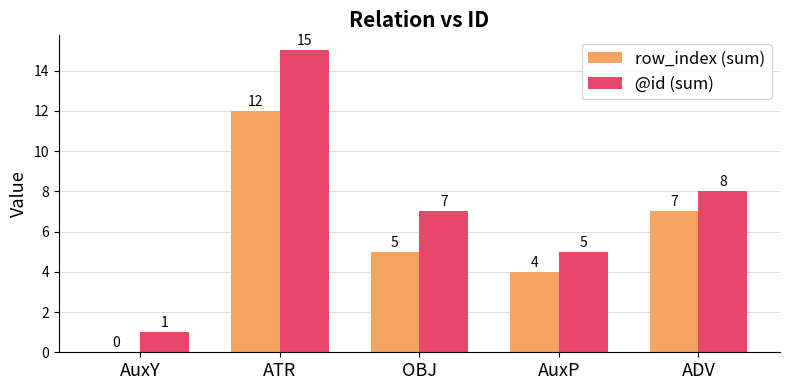

Between ATR and AuxP, which series saw the biggest shift?

@id (sum)